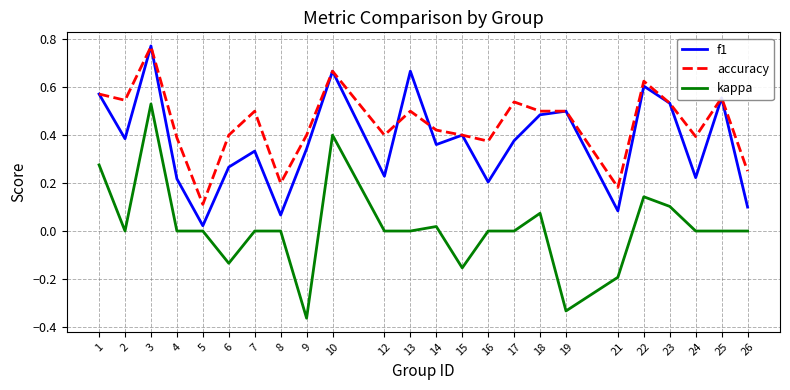

Count the accuracy values in the range 0 to 1.

24